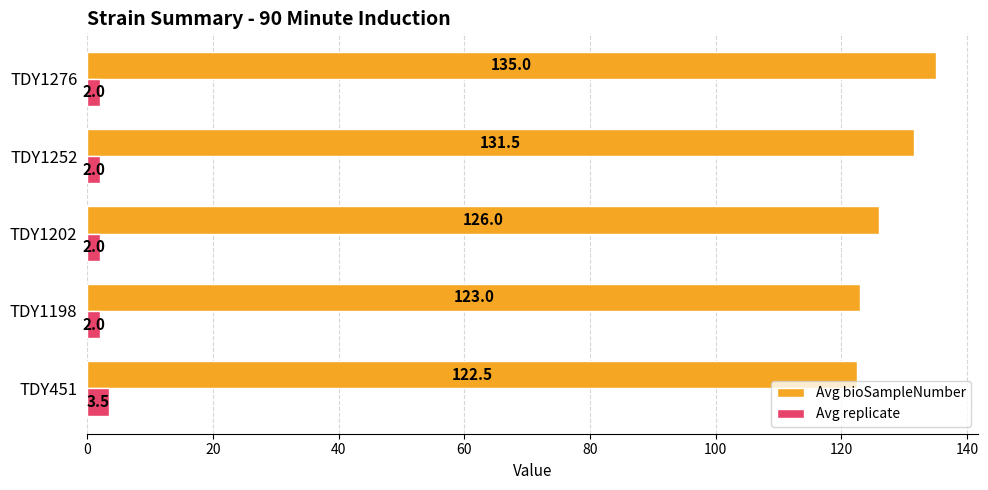

What is the difference between the maximum and minimum values in the Avg replicate series?

1.5